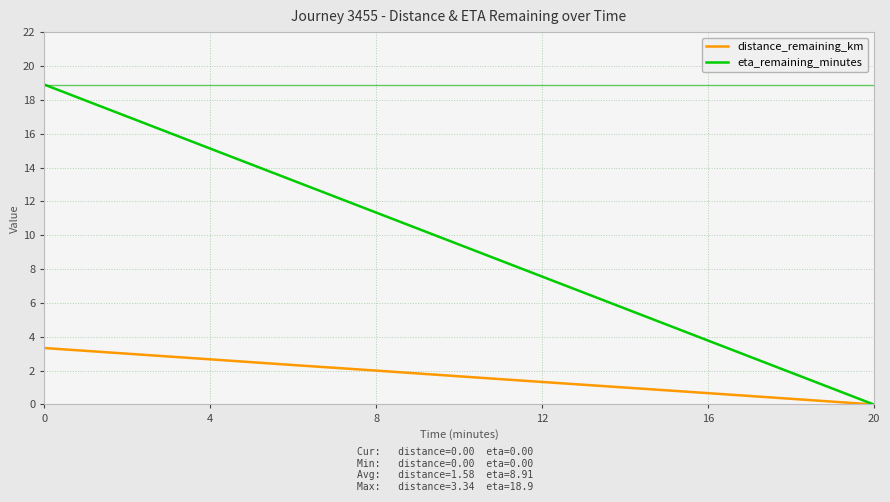

What are all the series names shown in the legend?

distance_remaining_km, eta_remaining_minutes